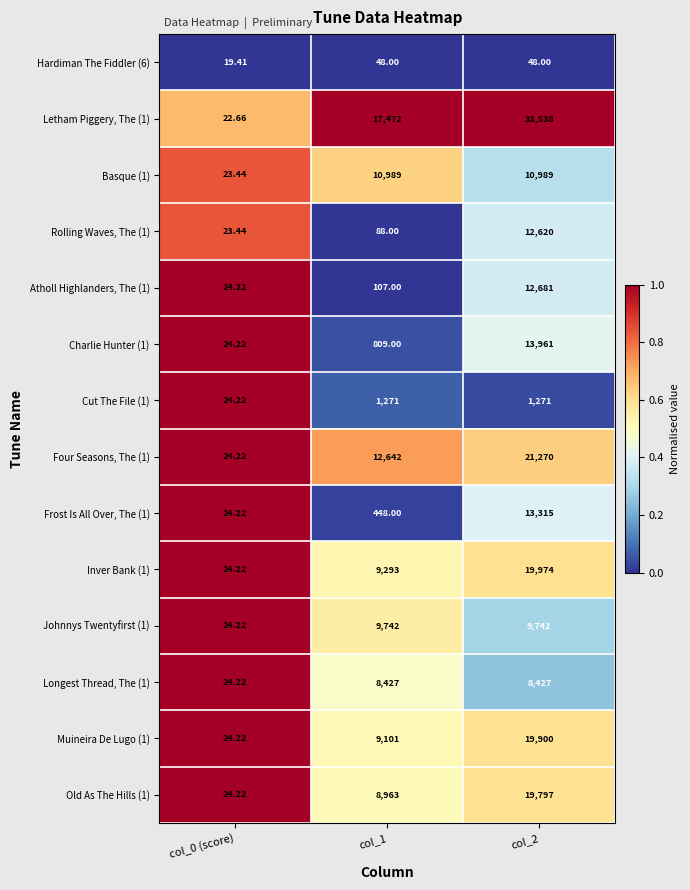

Which series has the largest total across all categories?

Letham Piggery, The (1)